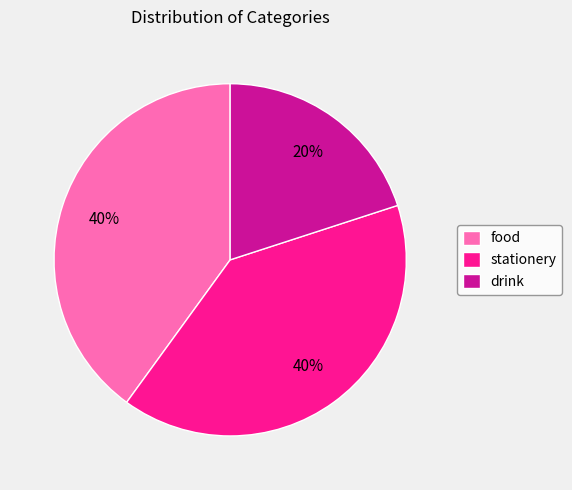

Which category has the smallest portion of the pie?

drink